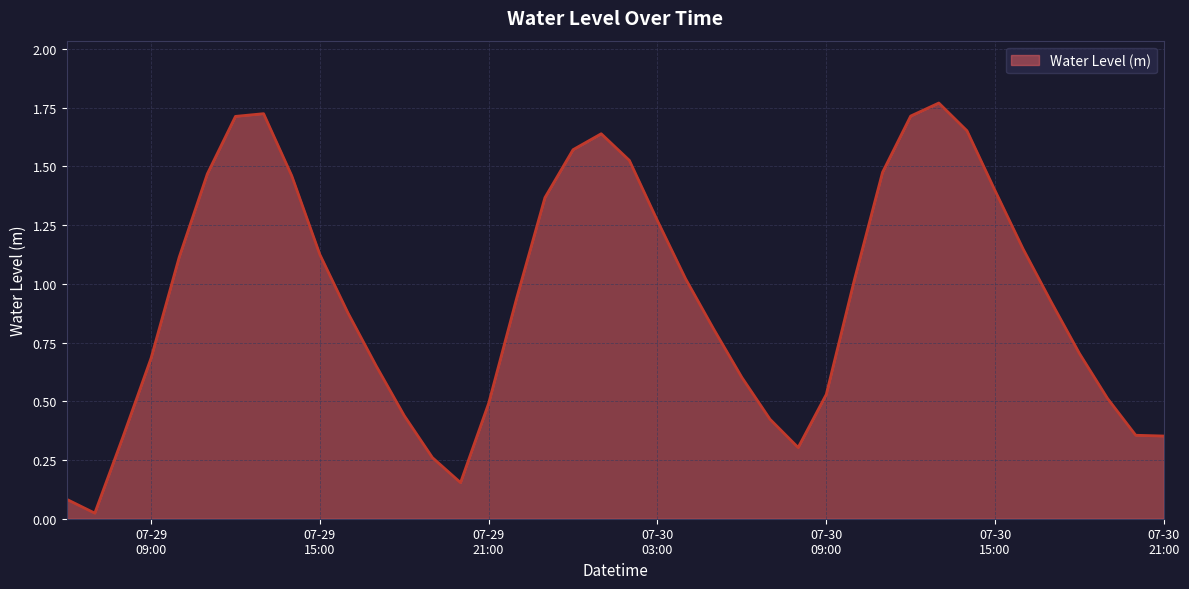

At which category does the data reach its first local peak?

2025-07-29 13:00:00